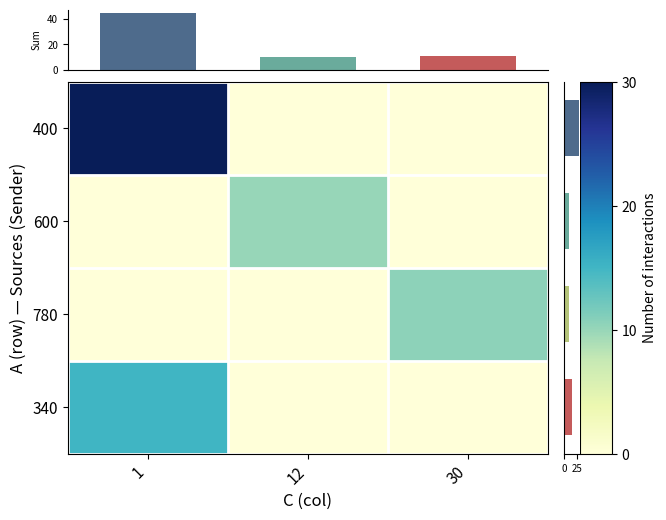

At how many categories does at least one series exceed 8?

3